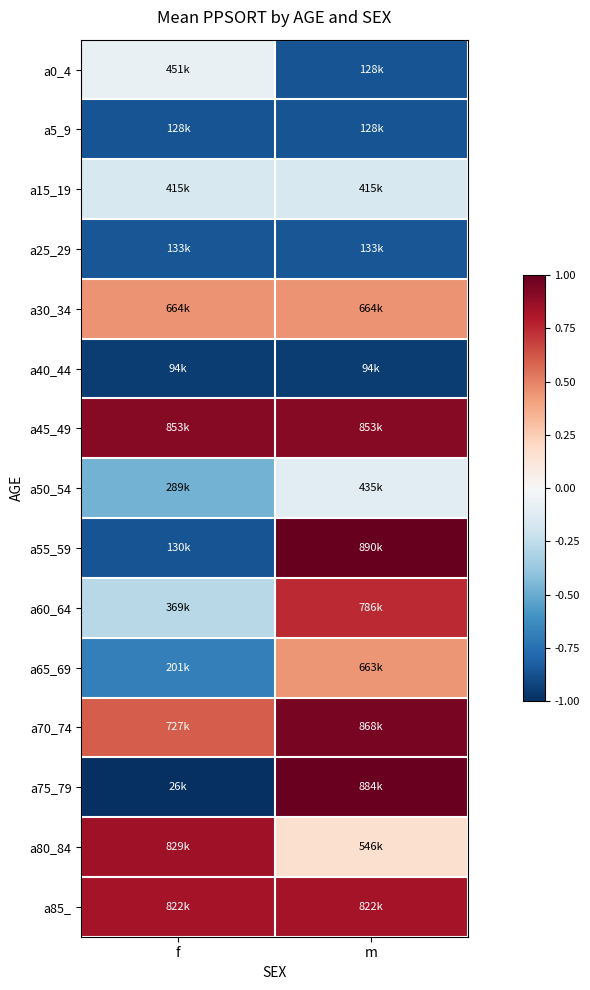

What is the total value across all series at m?

2.7